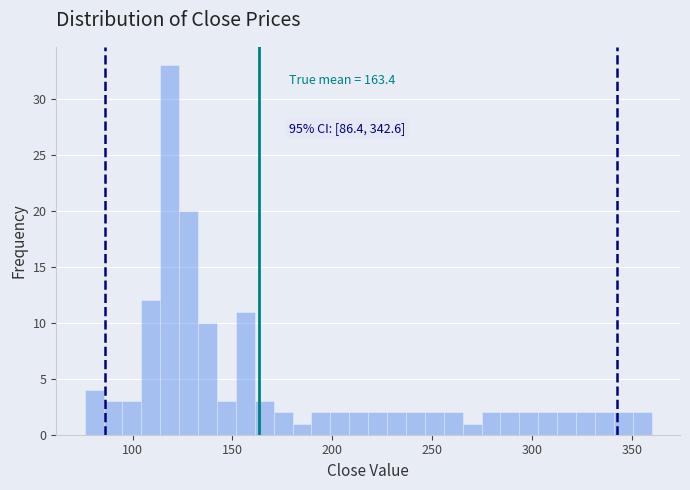

Around what value on the x-axis is the tallest bar? Give the approximate position of its centre, as read against the axis.

120